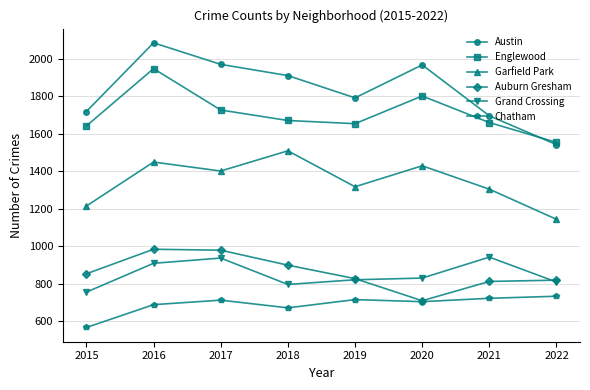

What is the value of the Englewood point at the 5th from the left?

1654